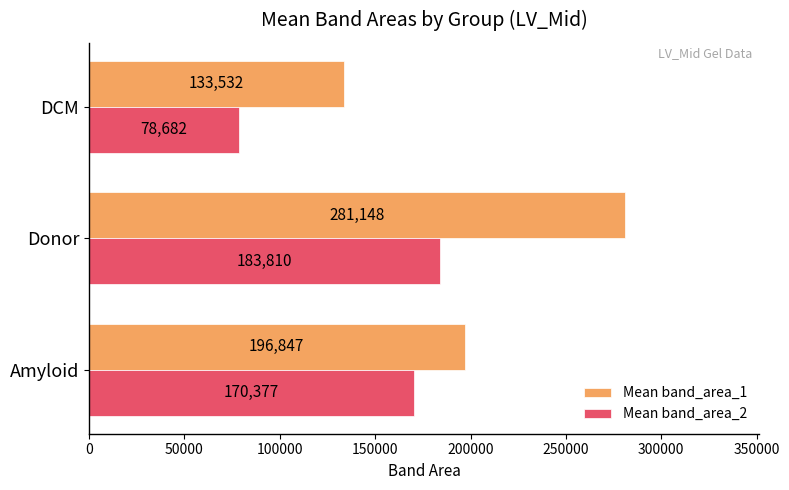

What is the difference between the maximum and minimum values in the Mean band_area_2 series?

105128.2